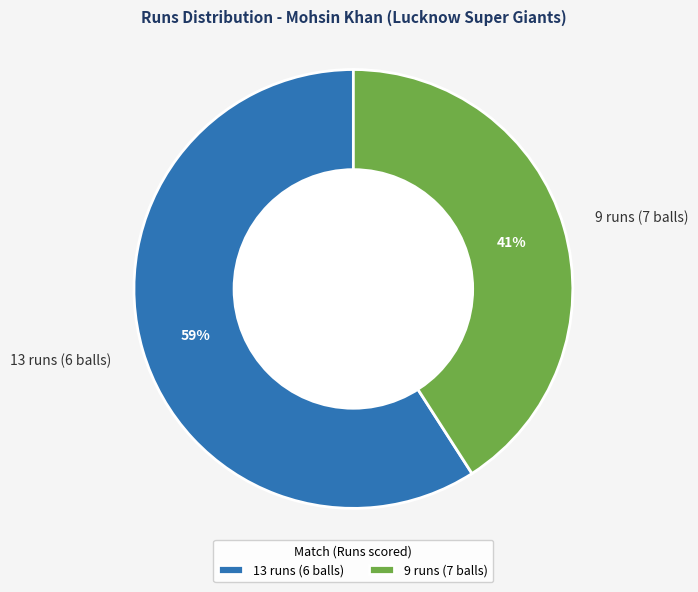

Combined, do 13 runs (6 balls) and 9 runs (7 balls) account for over 50%?

Yes